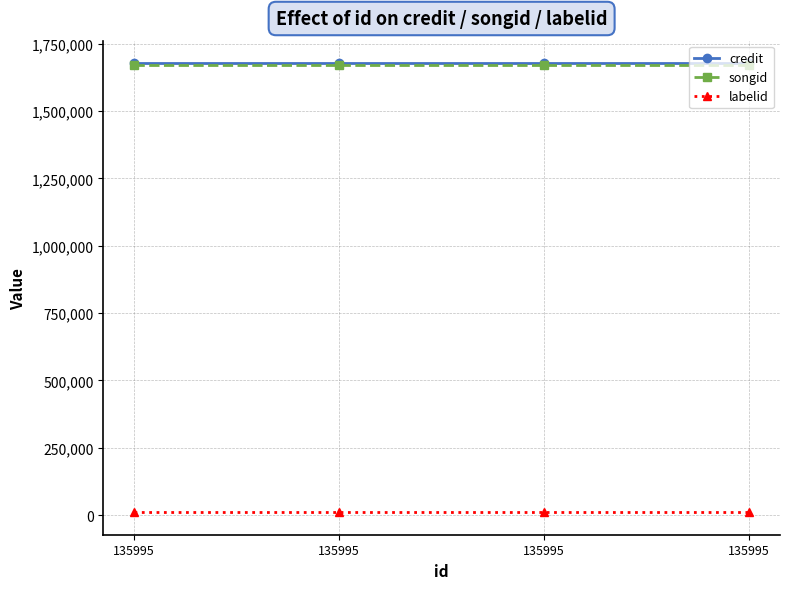

Is it true that credit equals 1677710 at 135995?

True